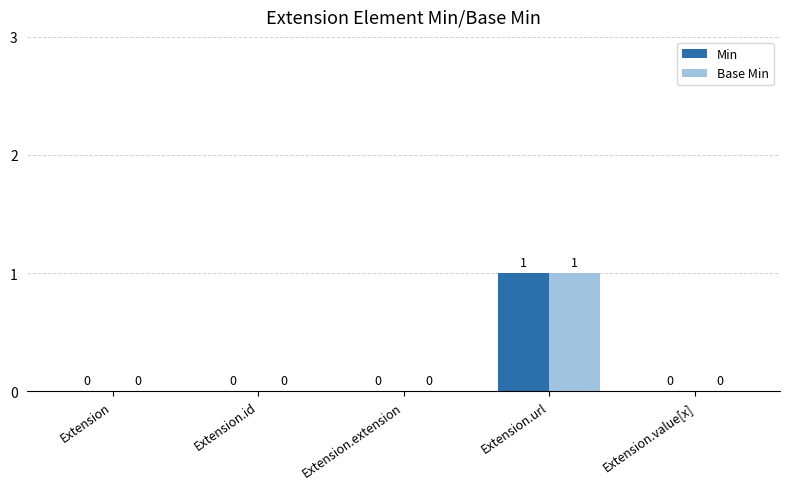

At which category is the sum across all series the highest?

Extension.url